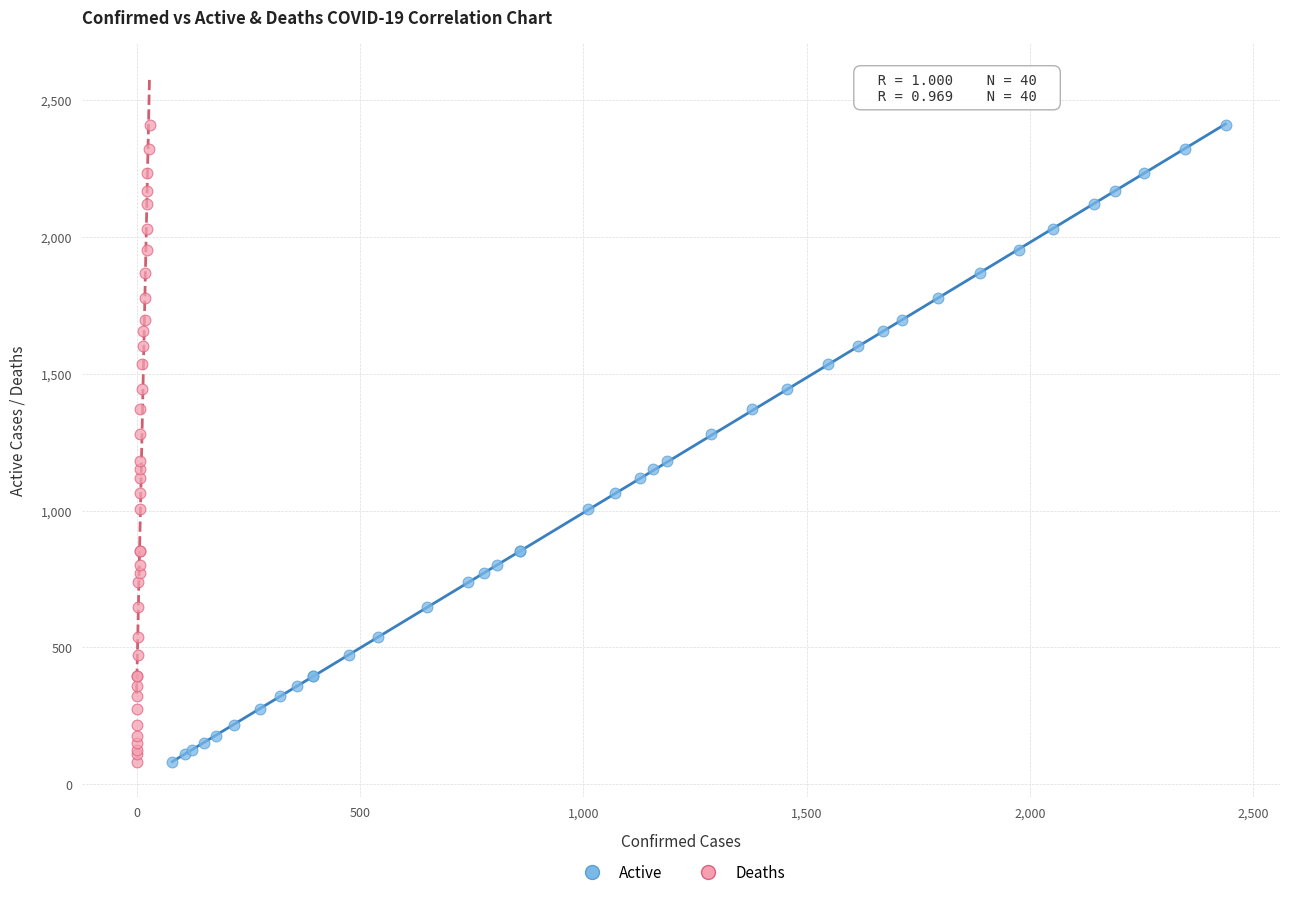

What are all the series names shown in the legend?

Active, Deaths